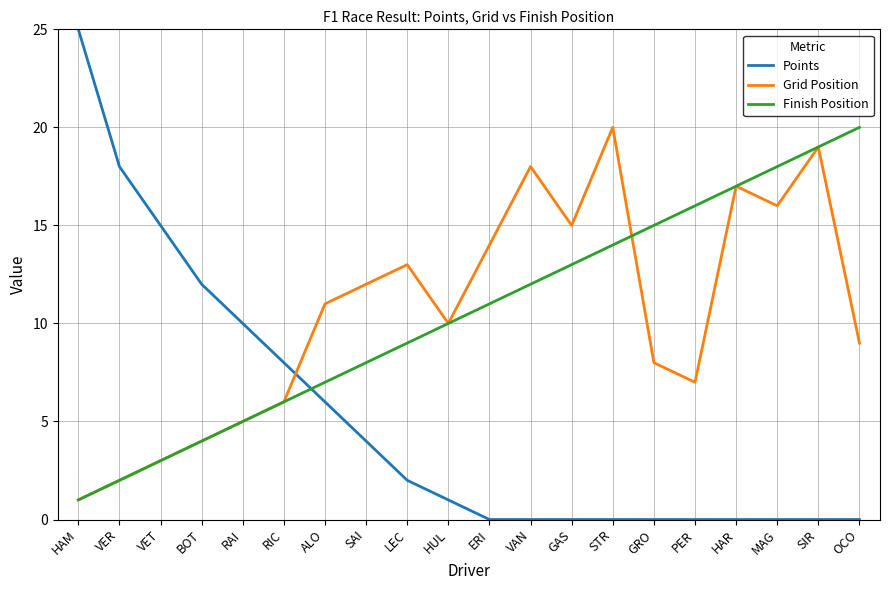

What position from the right is HAM?

20